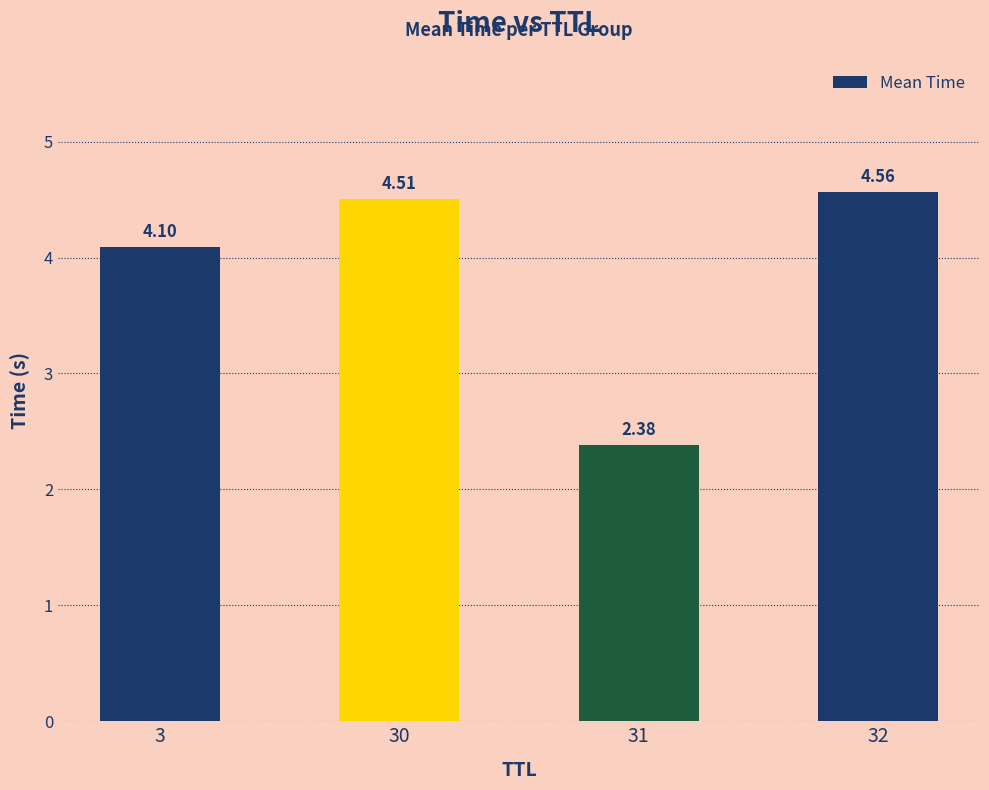

What is the value of the 2nd bar from the left?

4.5